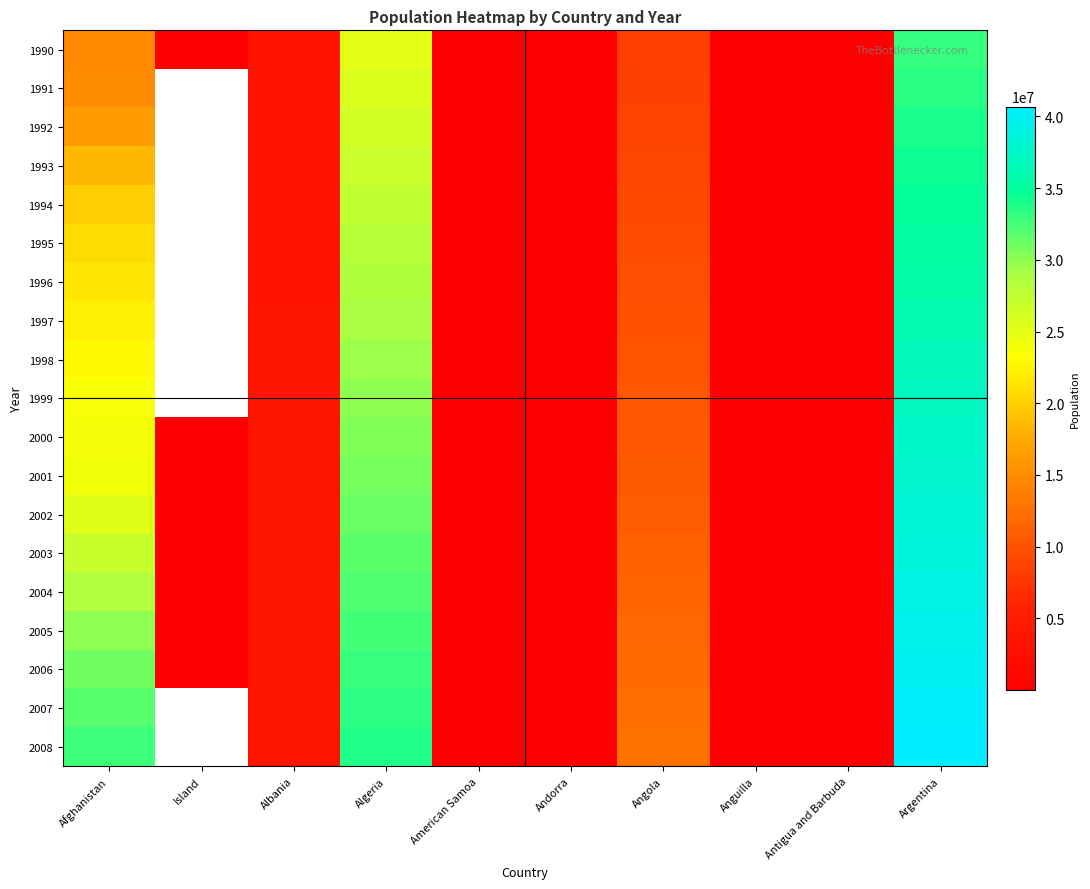

How many categories are shown in the chart?

10